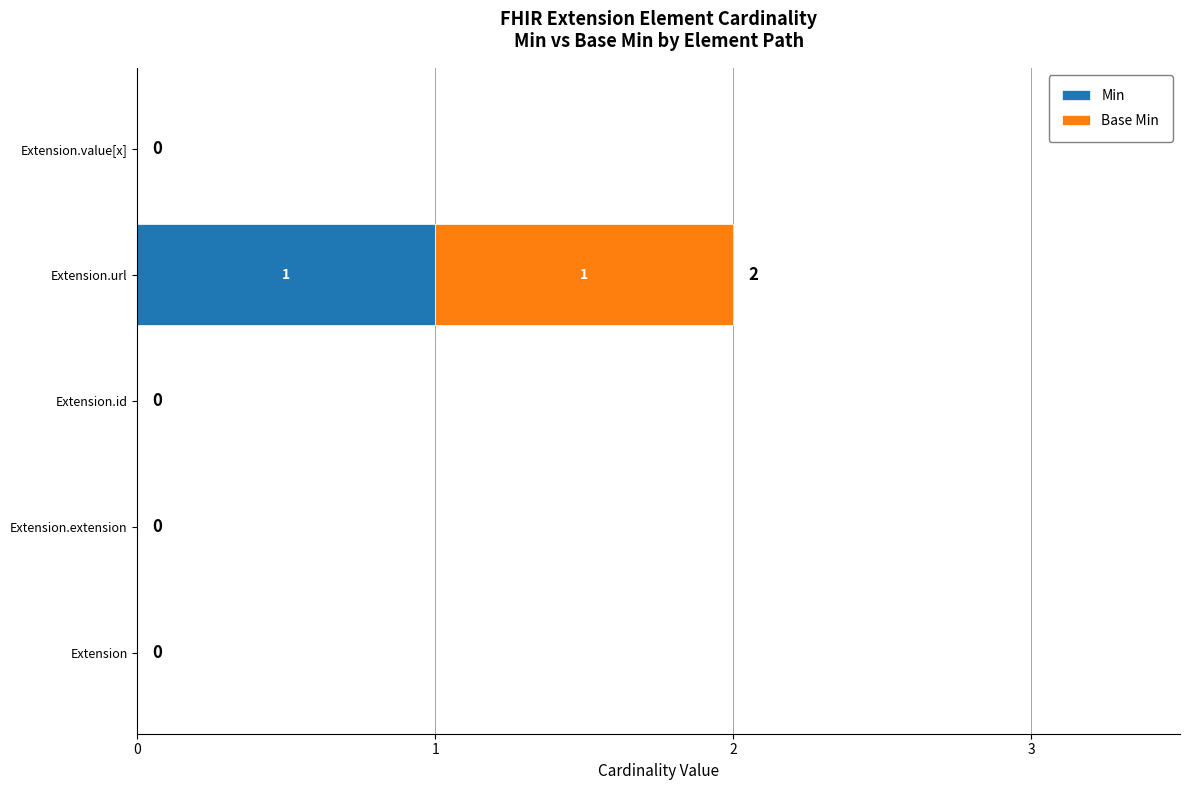

How many series are shown in this chart?

2